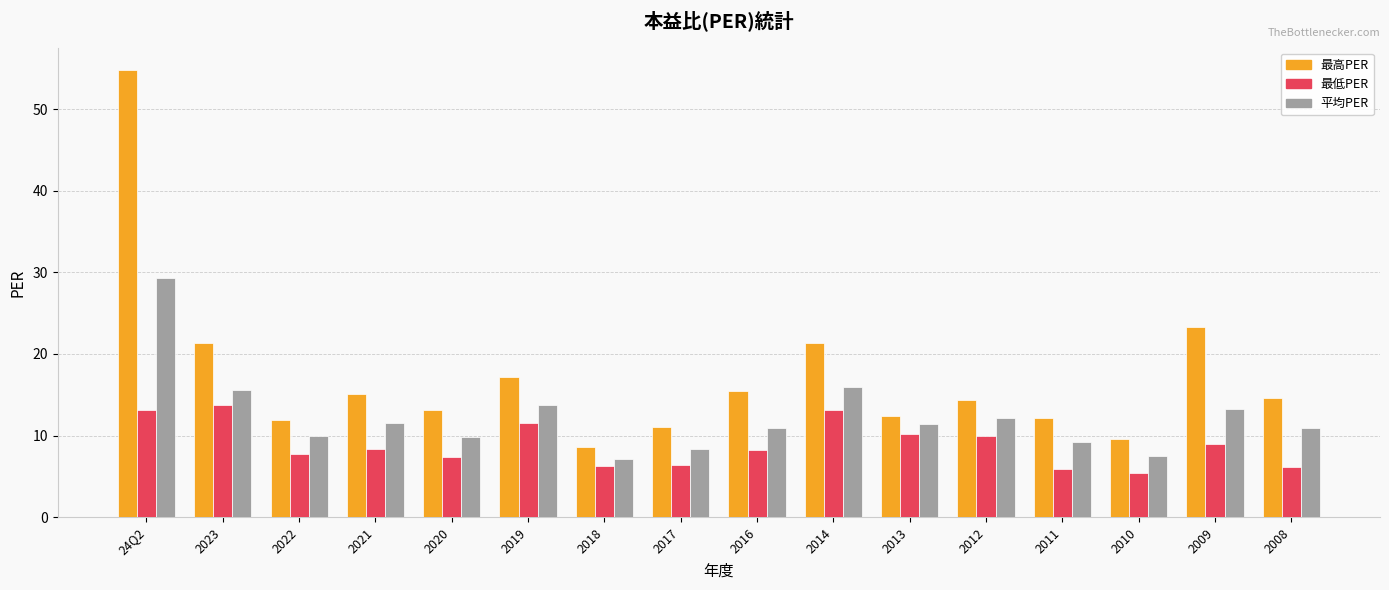

What position from the left is 2023?

2